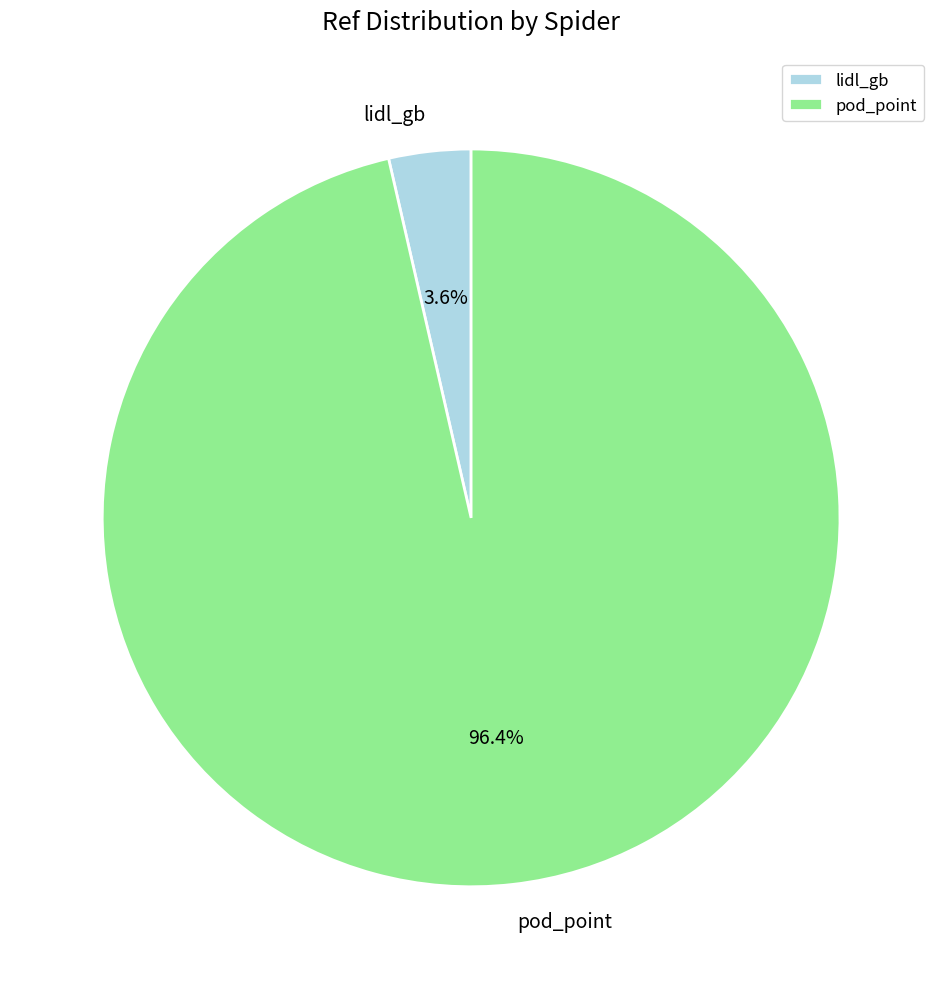

To the nearest percent, what is the combined percentage of pod_point and lidl_gb?

100%